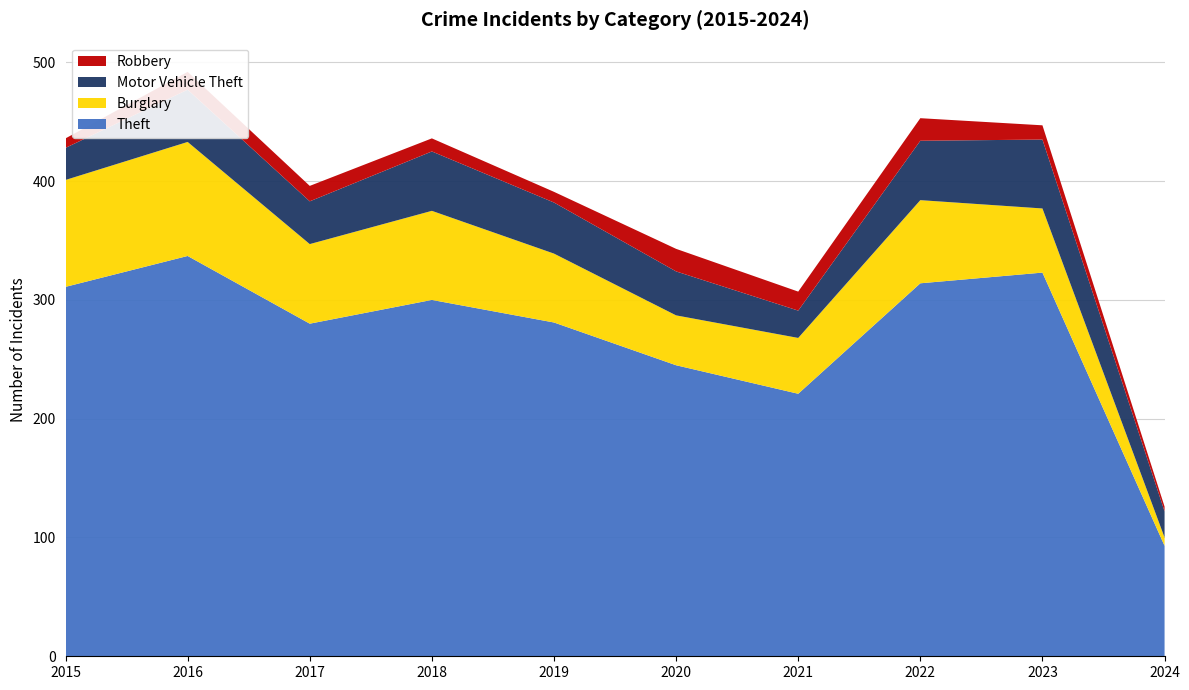

Reading right to left, transcribe all the data shown in this chart.

Theft: 2024=93	2023=323	2022=314	2021=221	2020=245	2019=281	2018=300	2017=280	2016=337	2015=311
Burglary: 2024=7	2023=54	2022=70	2021=47	2020=42	2019=58	2018=75	2017=67	2016=96	2015=90
Motor Vehicle Theft: 2024=22	2023=58	2022=50	2021=23	2020=37	2019=43	2018=50	2017=36	2016=44	2015=27
Robbery: 2024=4	2023=12	2022=19	2021=16	2020=19	2019=9	2018=11	2017=13	2016=15	2015=8